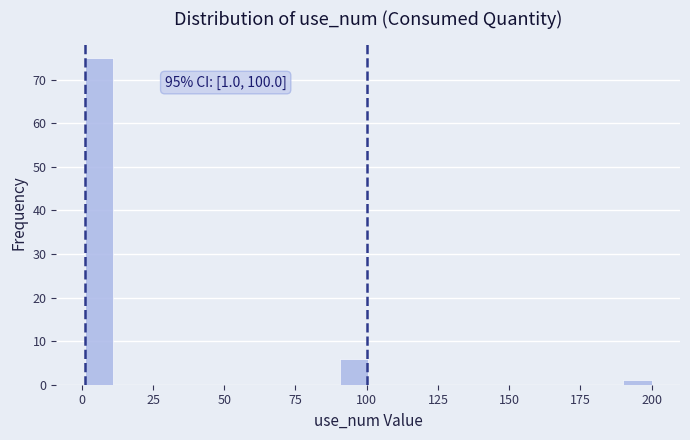

Around what value on the x-axis is the tallest bar? Give the approximate position of its centre, as read against the axis.

5